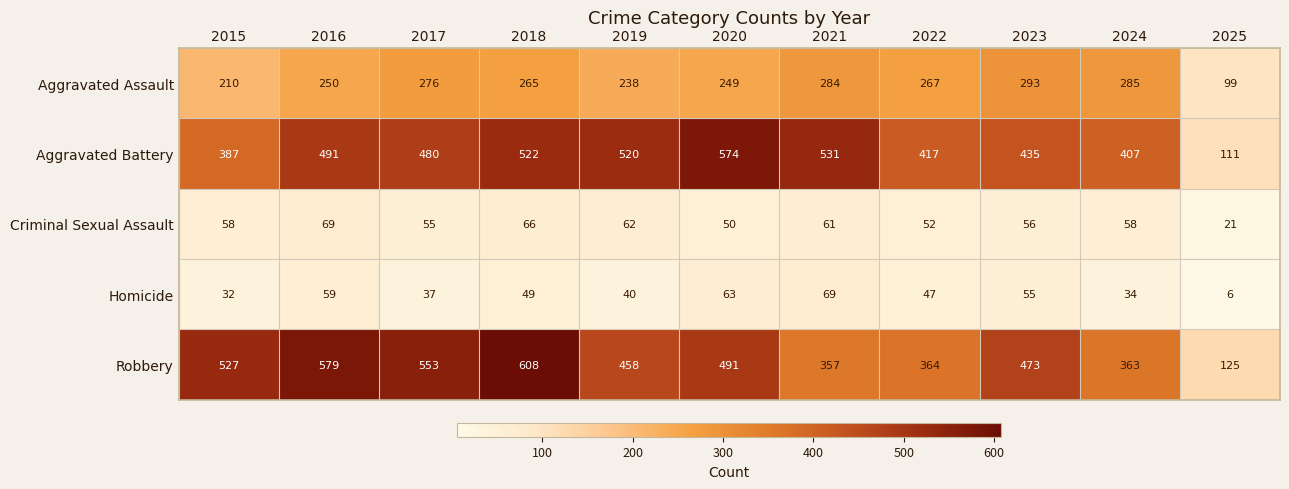

What is the sum of the Aggravated Assault values at 2023 and 2020?

542